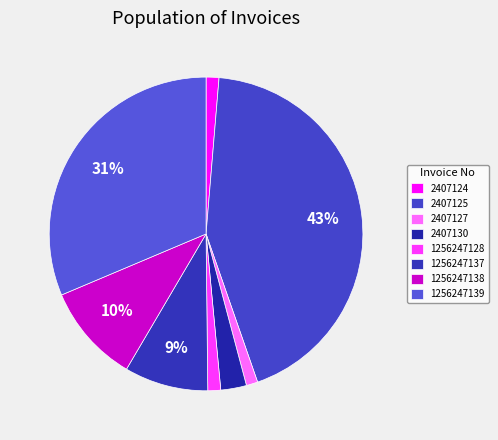

To the nearest percent, what portion does 1256247139 represent?

31%